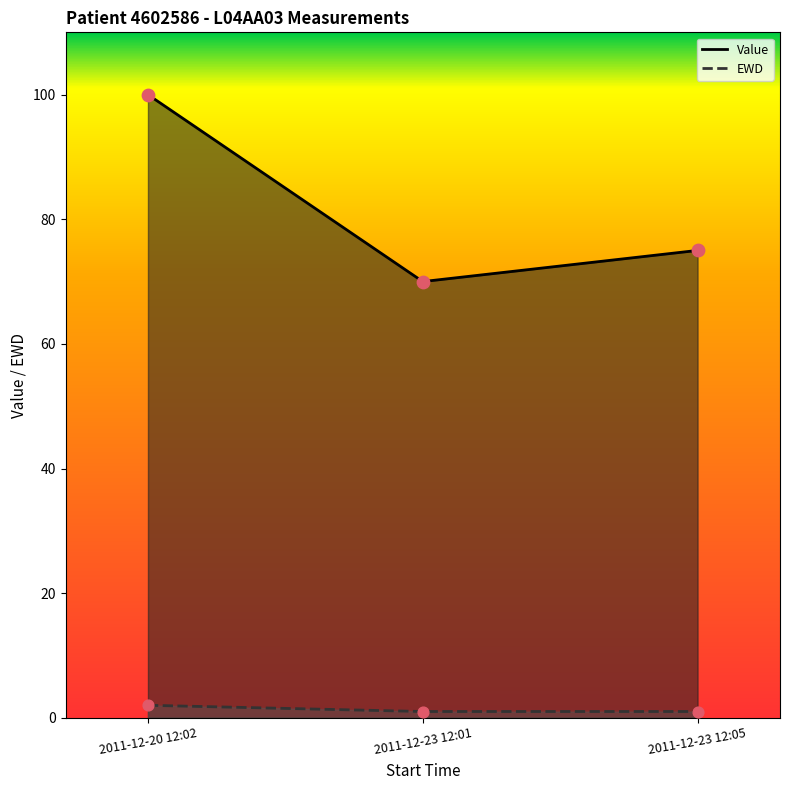

Which series contains the lowest Y value?

EWD